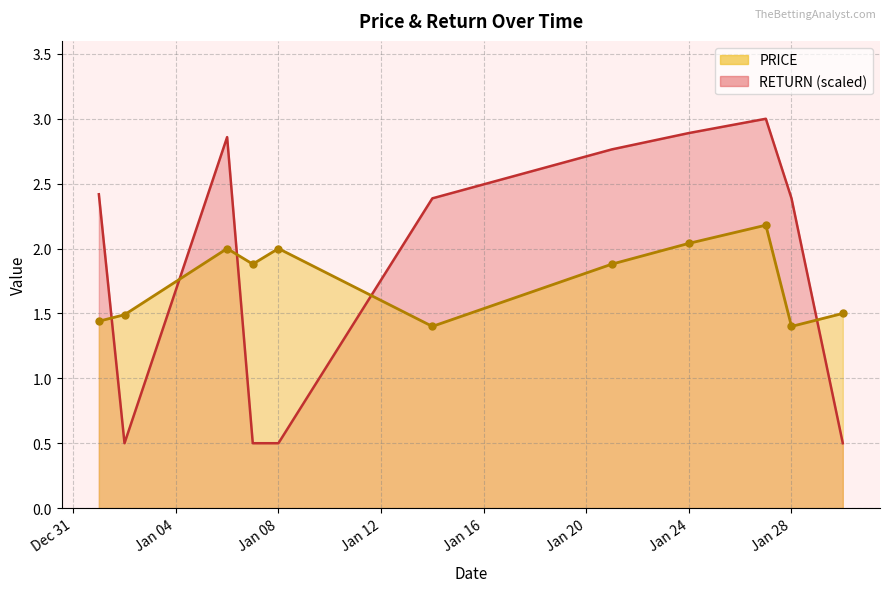

Reading left to right, list all the values displayed in this chart.

PRICE: 1.4	1.5	2.0	1.9	2.0	1.4	1.9	2.0	2.2	1.4	1.5
RETURN: 2.4	0.5	2.9	0.5	0.5	2.4	2.8	2.9	3.0	2.4	0.5